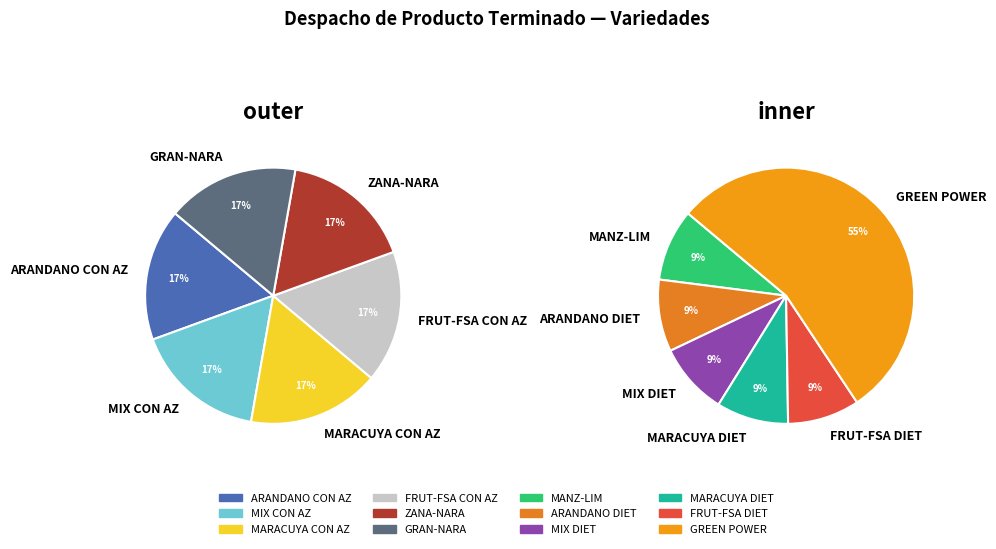

Which slice is the smallest?

ARANDANO CON AZ